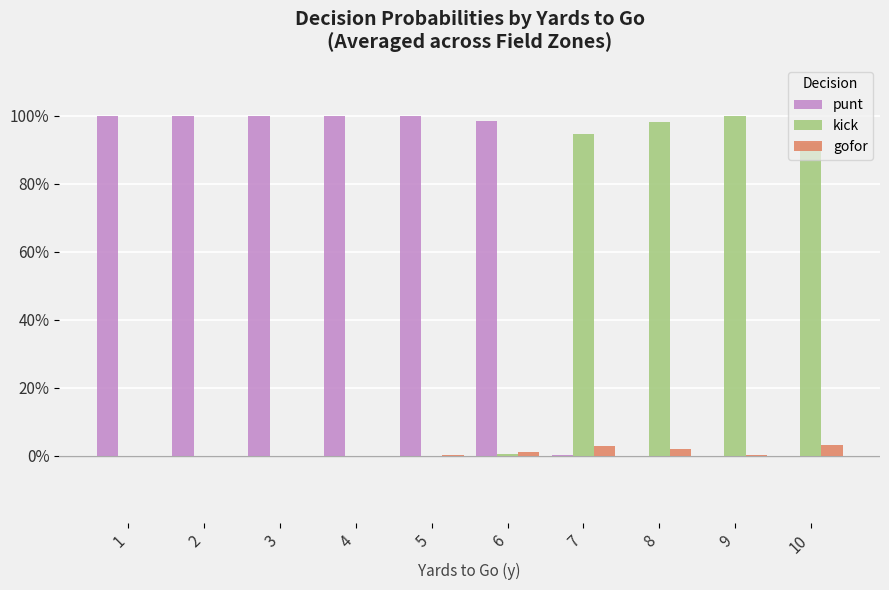

The value of punt at 9 is -40.0. True or false?

False